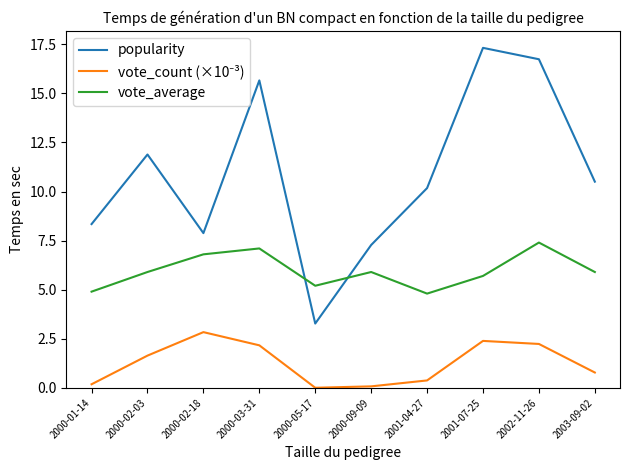

At which category is the sum across all series the highest?

2002-11-26